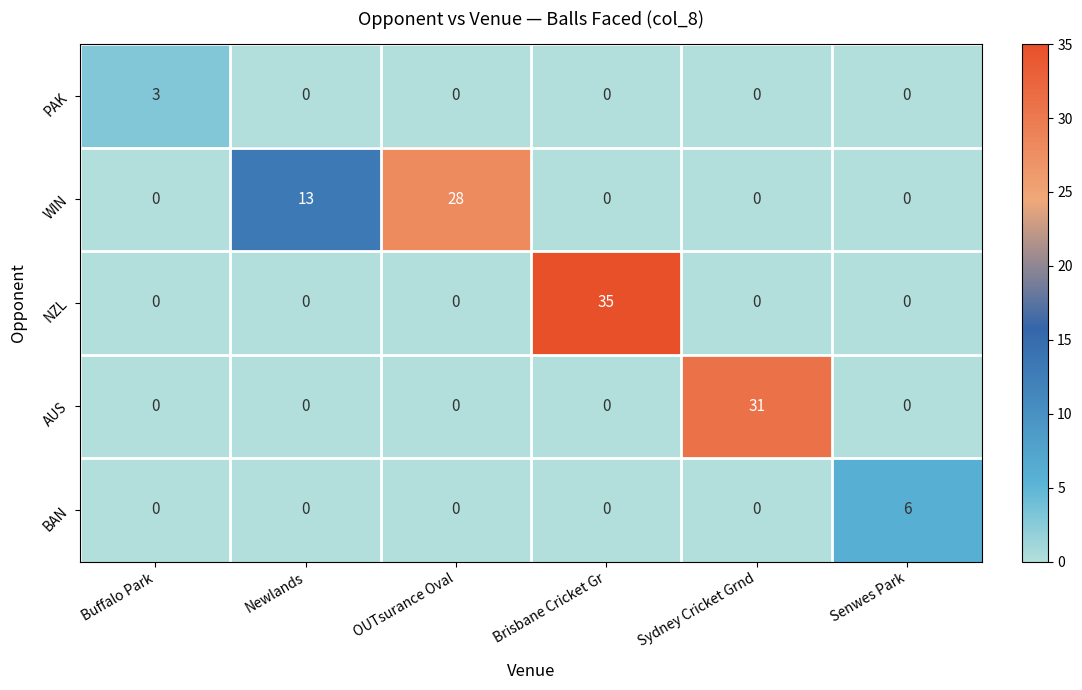

List the series in order of their peak value, highest first.

NZL, AUS, WIN, BAN, PAK